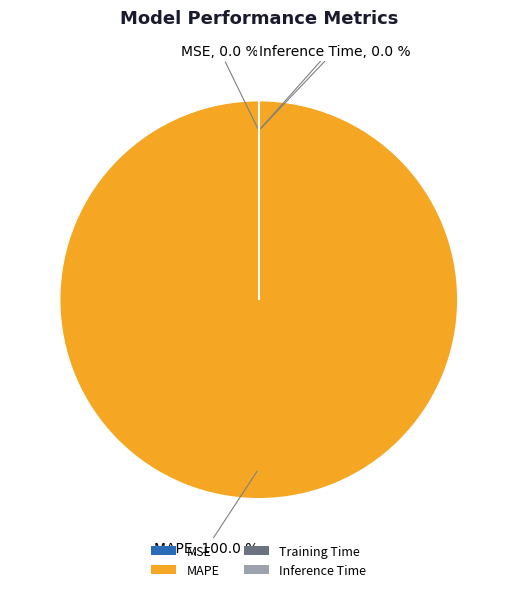

Which slice is the largest?

MAPE